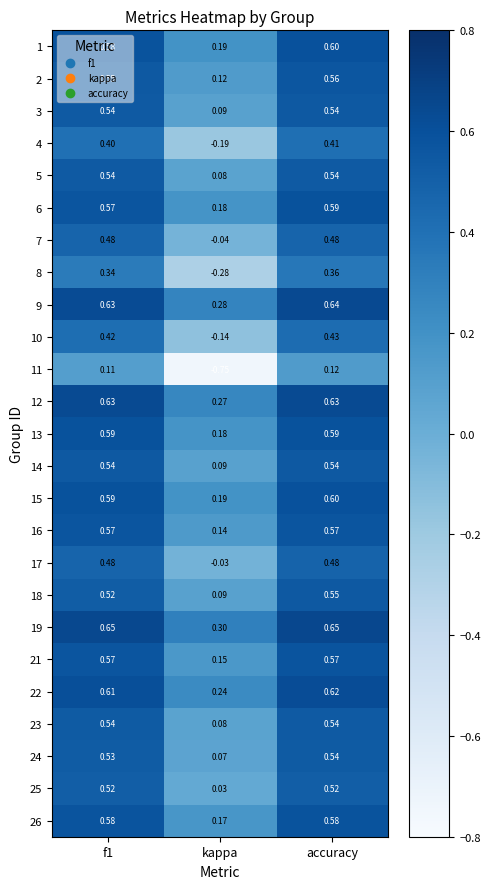

At which category is the sum across all series the highest?

accuracy